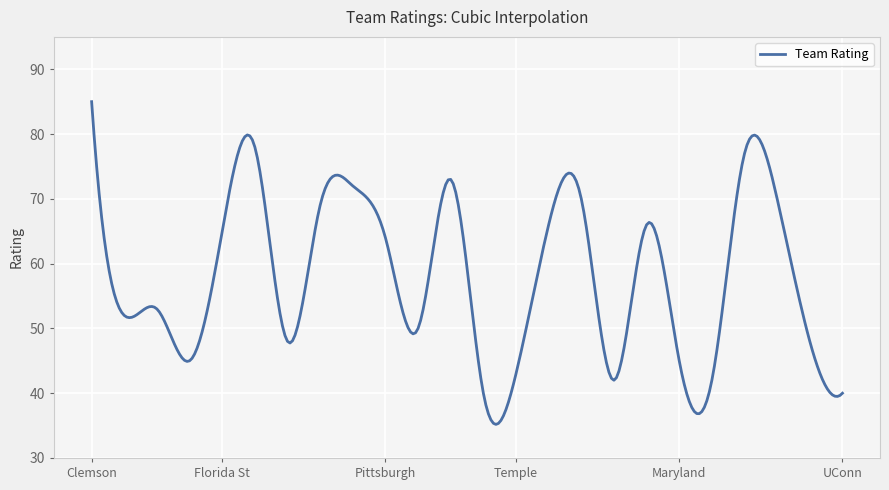

What is the maximum value shown in the chart?

85.0